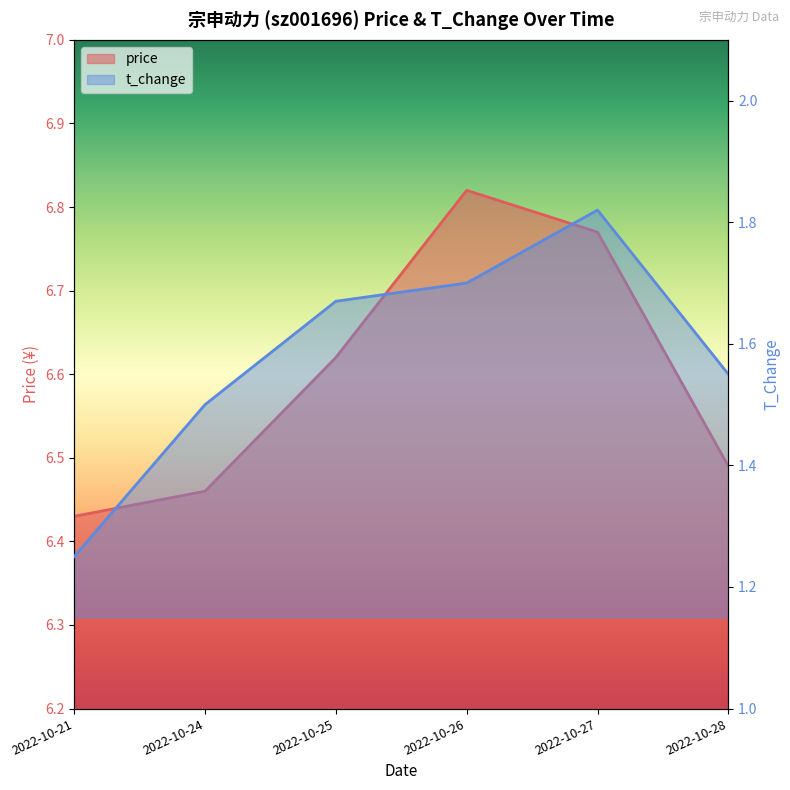

Reading left to right, list all the values displayed in this chart.

price: 6.4	6.5	6.6	6.8	6.8	6.5
t_change: 1.2	1.5	1.7	1.7	1.8	1.6